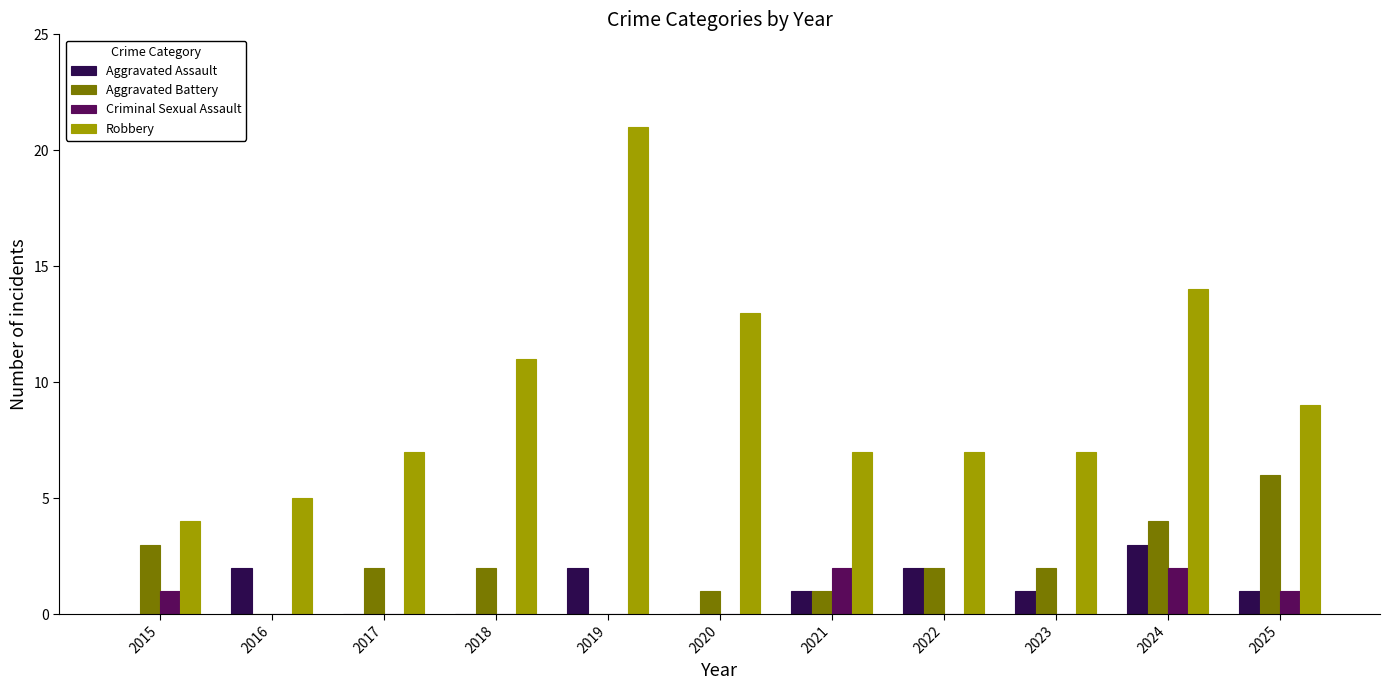

The value of Aggravated Battery at 2017 is 3. True or false?

False